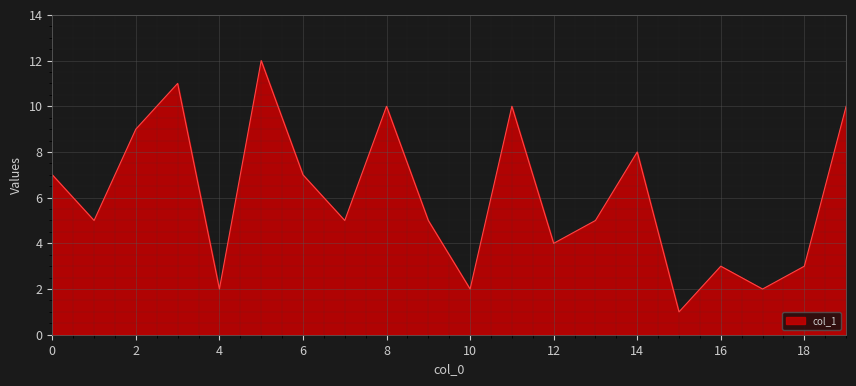

What is the difference between the maximum and minimum values?

11